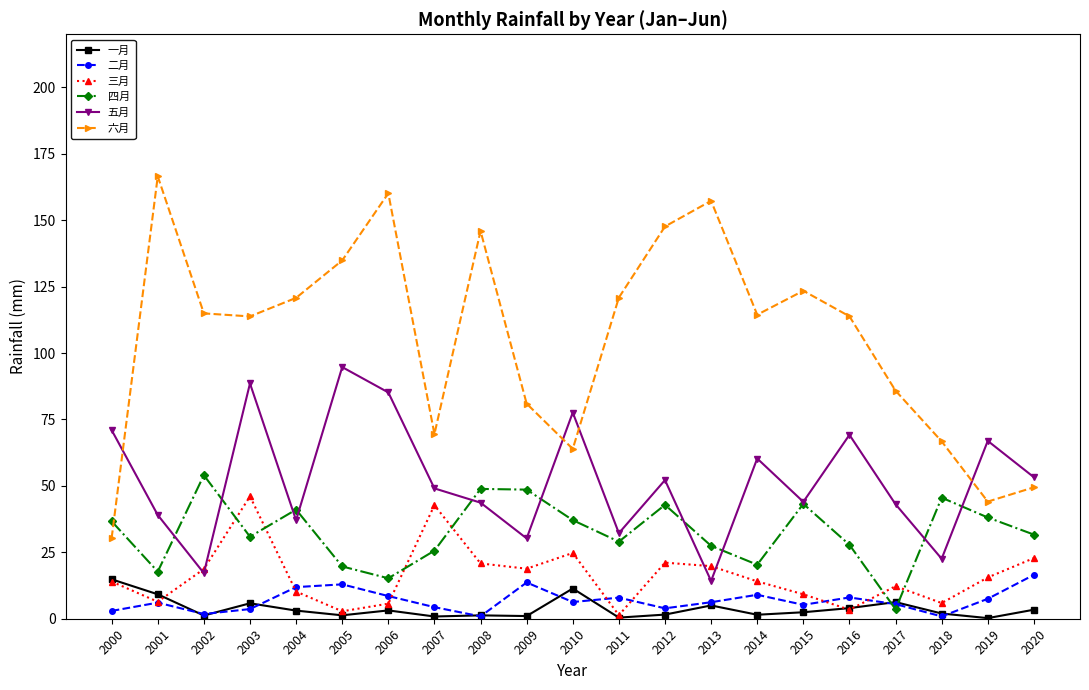

How many categories are shown in the chart?

21